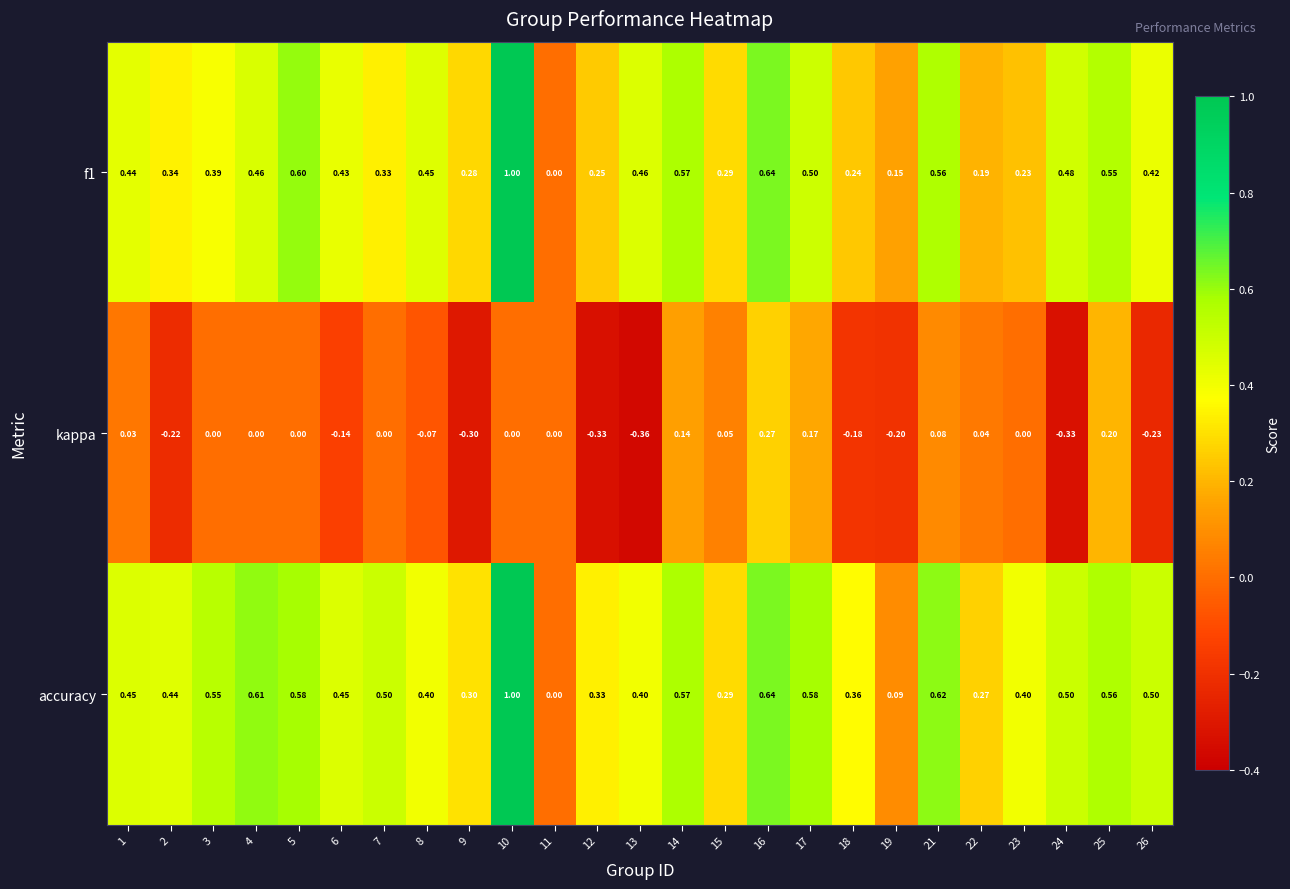

Which series changed the most between 13 and 26?

kappa